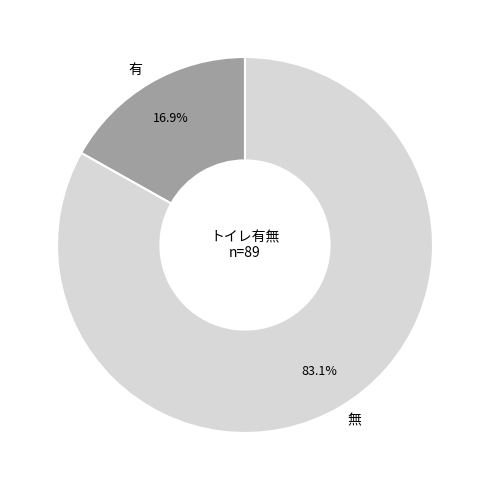

What percentage do 有 and 無 together represent?

100.0%